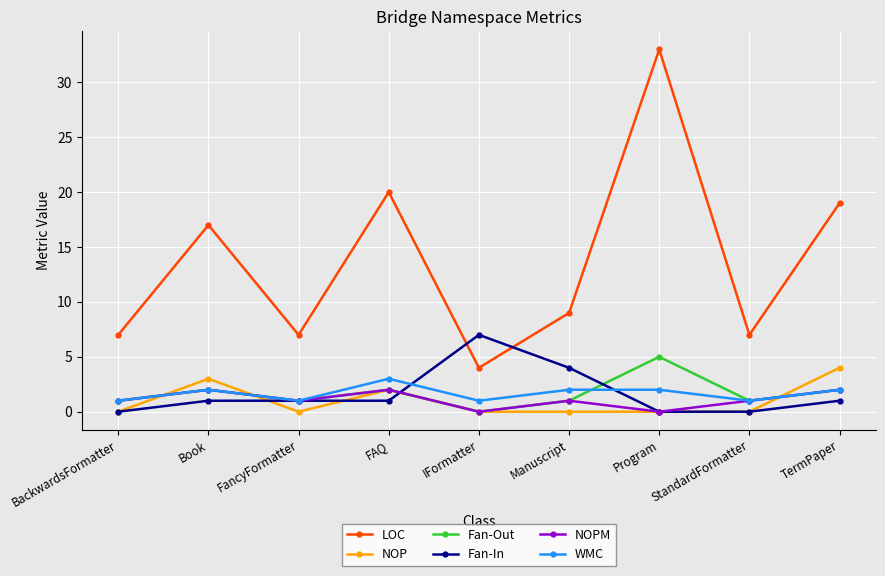

The NOPM series shows 2 at FAQ. True or false?

True